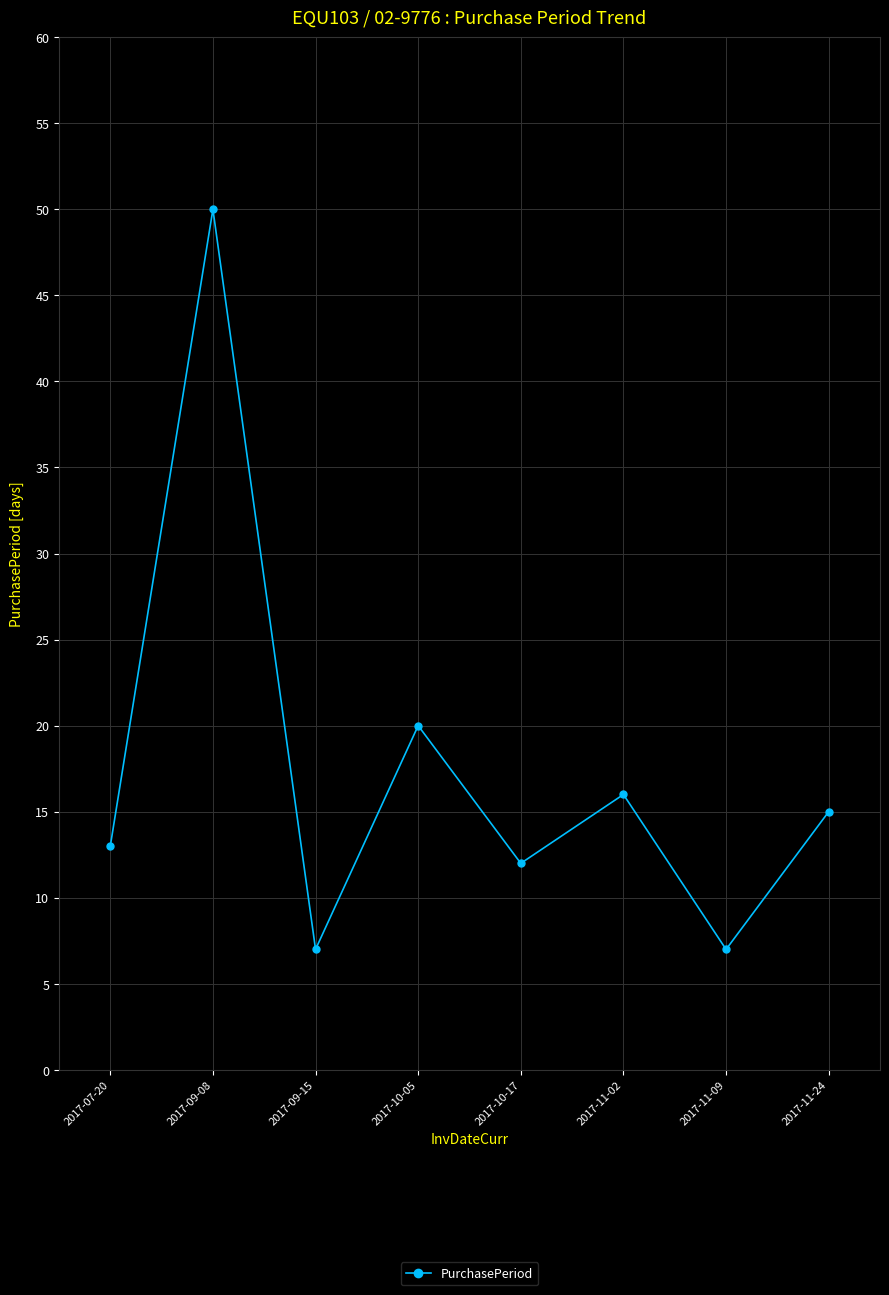

Which category has the highest value across all series?

2017-09-08